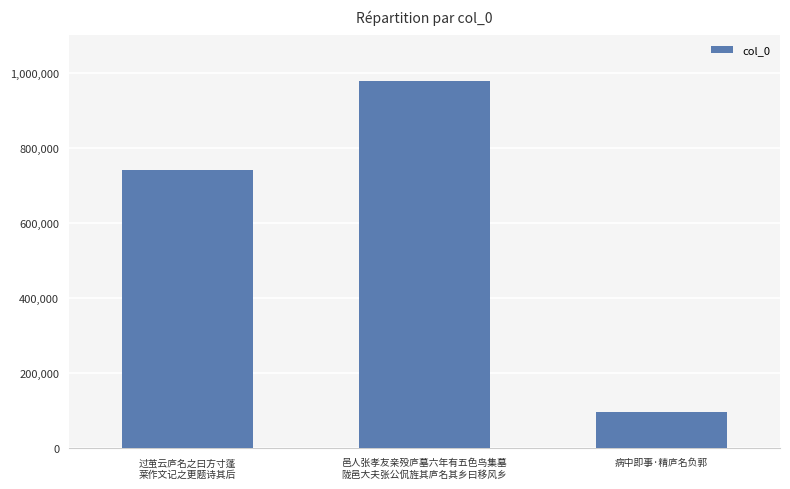

What is the sum of all values?

1815024